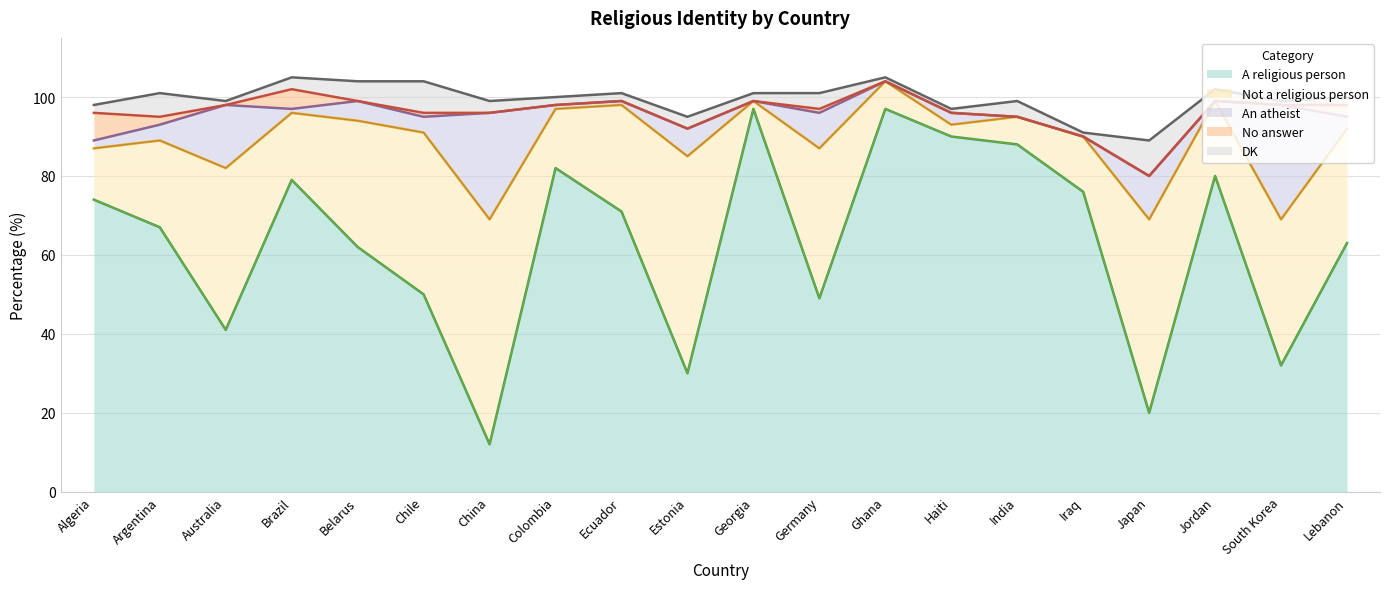

What is the sum of all An atheist values?

123